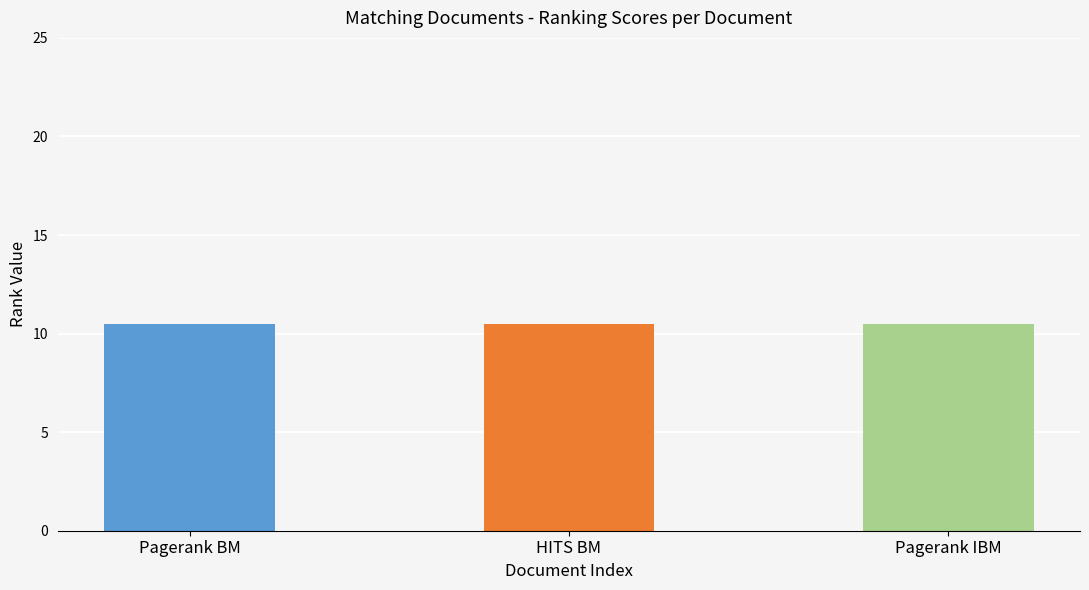

True or false: Pagerank BM has a value of 3 at 9.

False